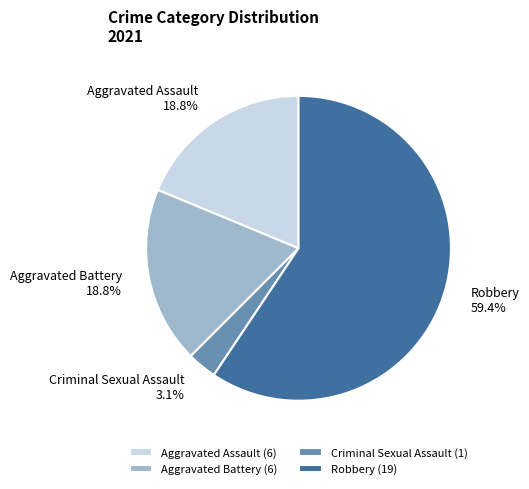

Which has a higher value, Robbery or Aggravated Assault?

Robbery